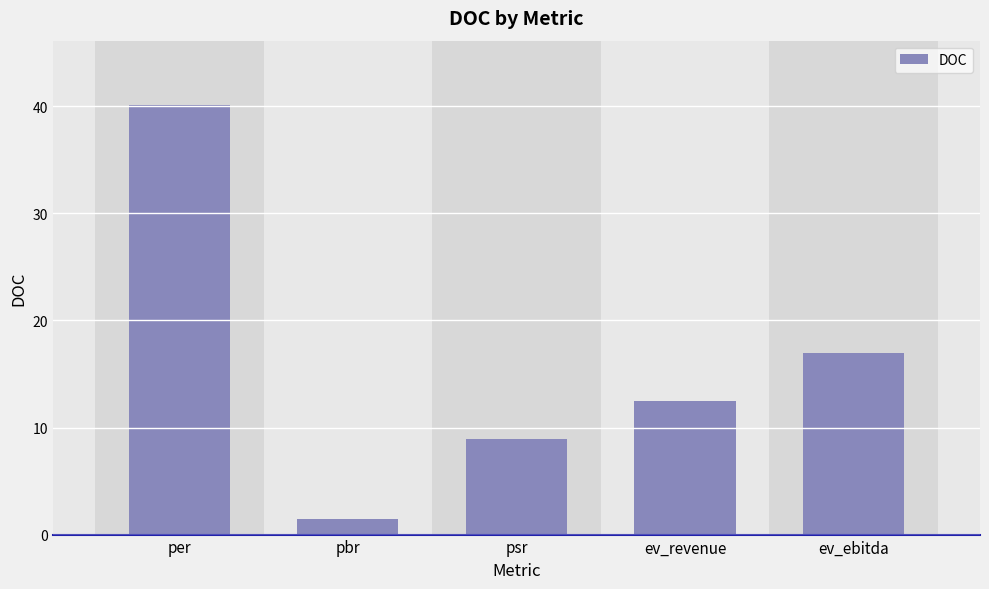

What is the average value?

16.0